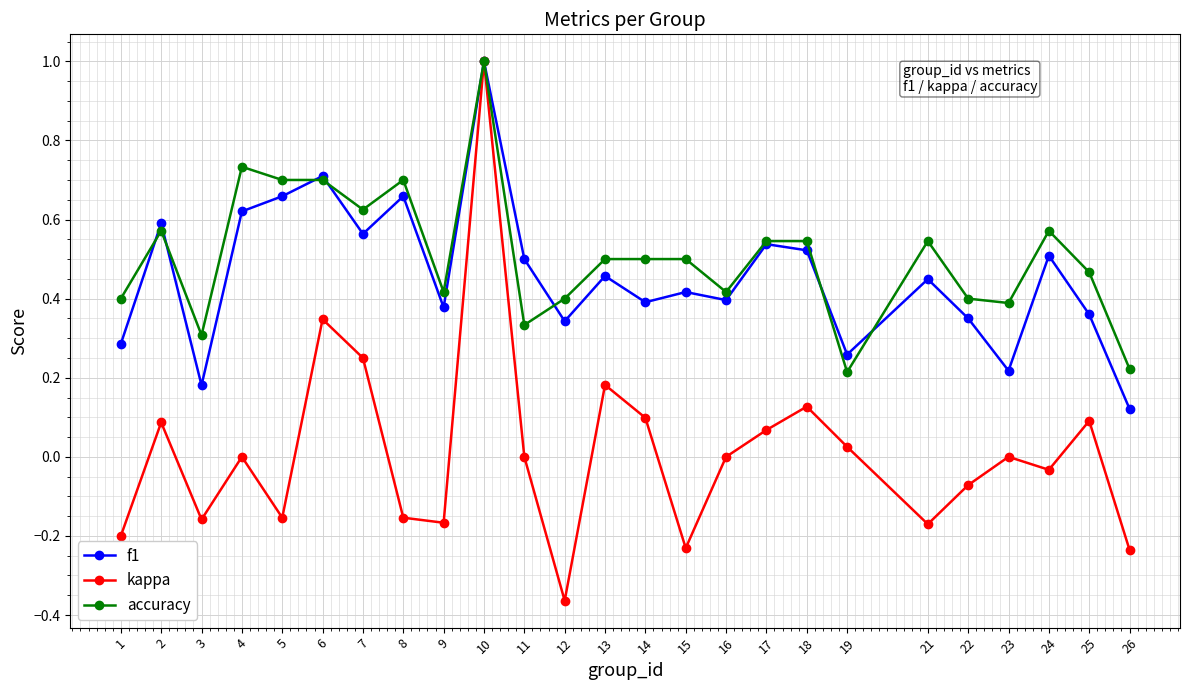

Is it true that f1 equals 0.6 at 22?

False